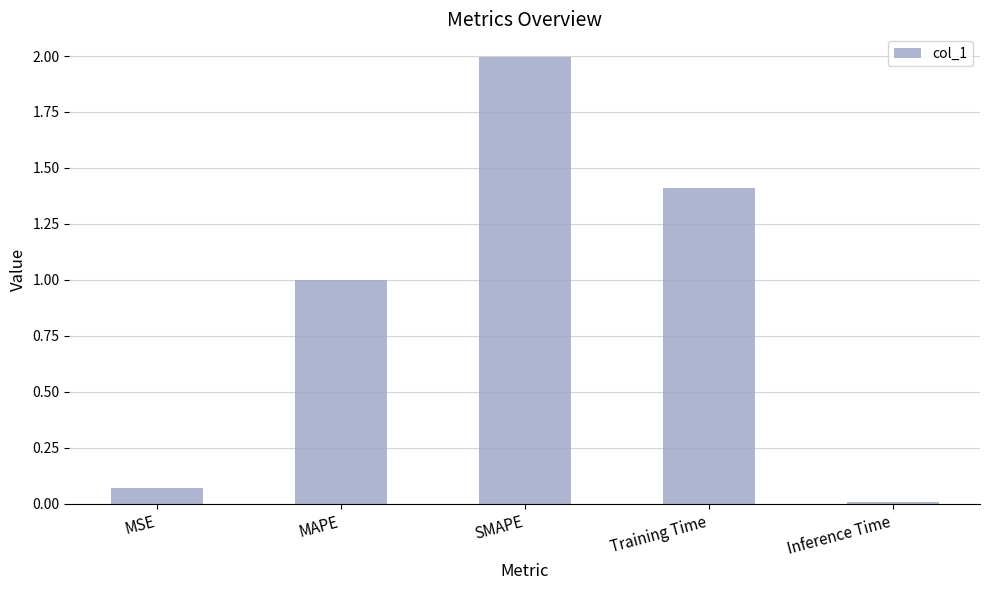

List the labels in order of value, smallest first.

Inference Time, MSE, MAPE, Training Time, SMAPE